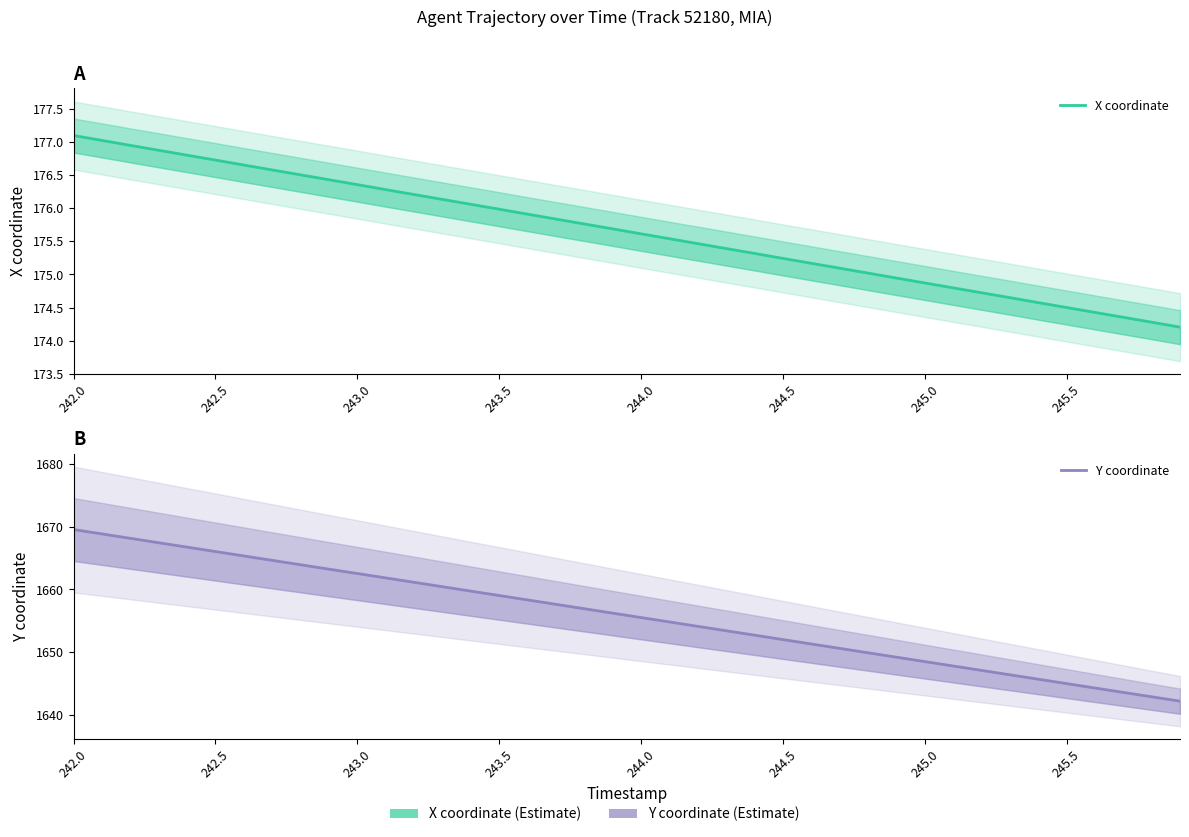

What is the greatest value displayed?

1669.5